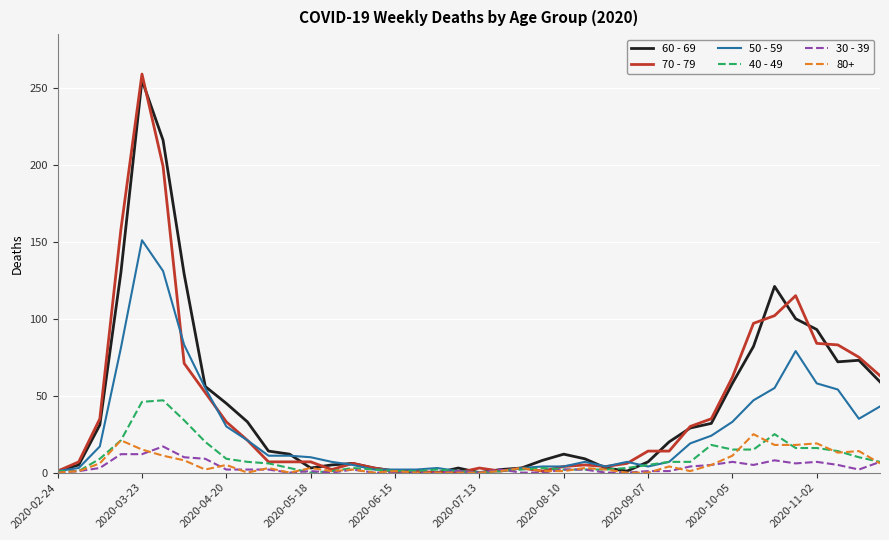

Which series has the widest spread of values?

70 - 79